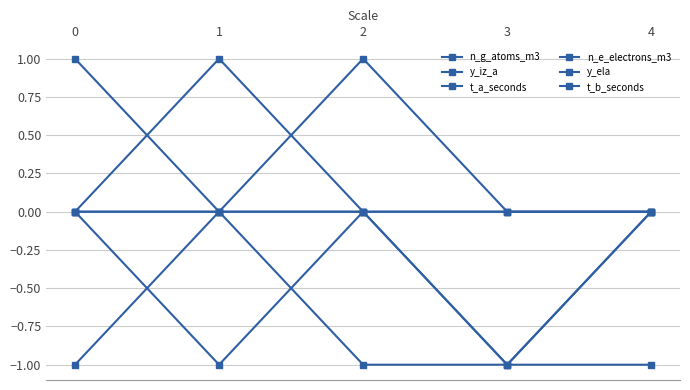

Which series has the widest spread of values?

n_g_atoms_m3